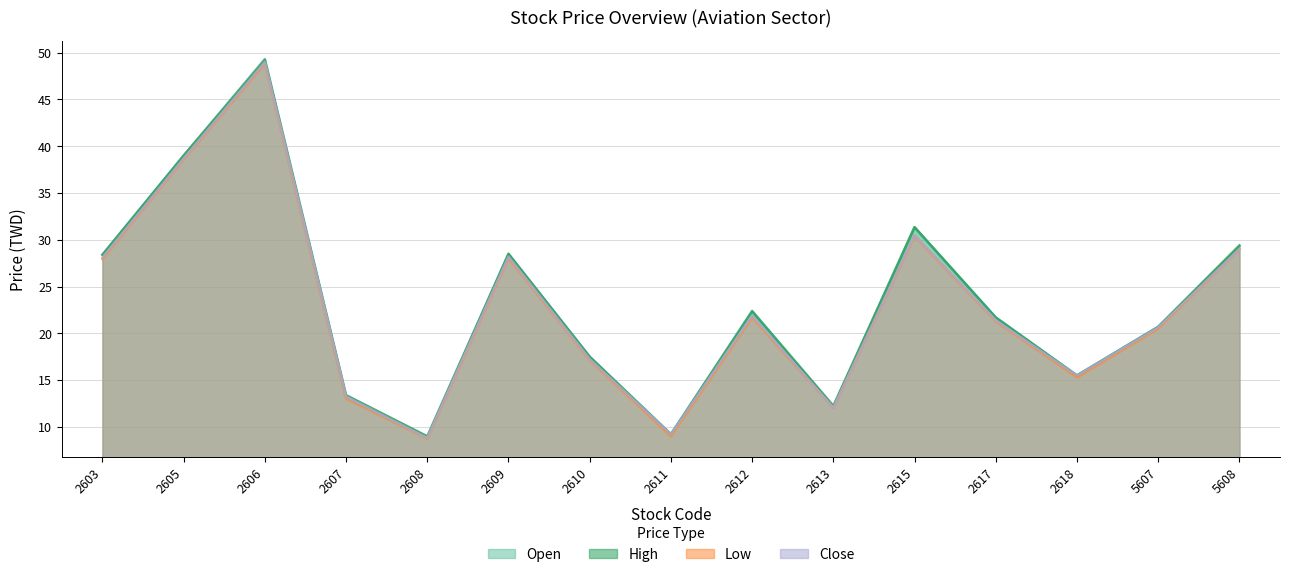

What is the difference between the High values at 2607 and 2613?

1.2